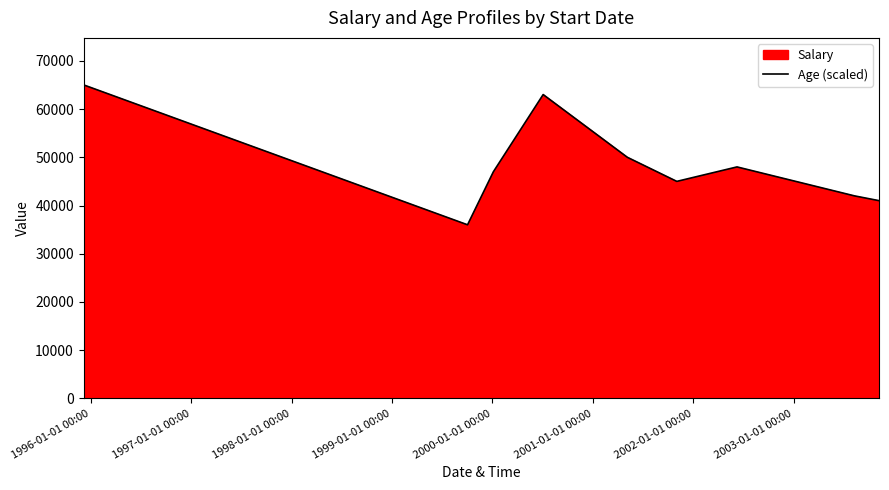

What is the average value?

48556